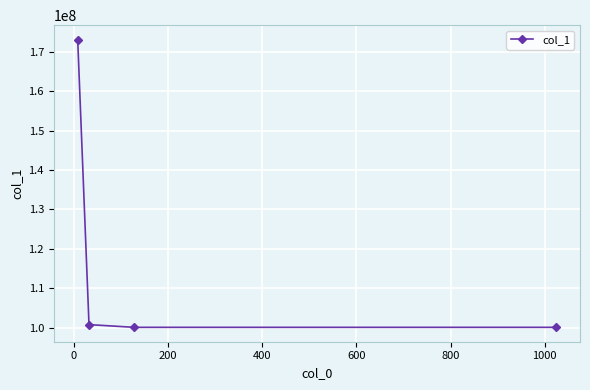

What is the sum of all values?

473954077